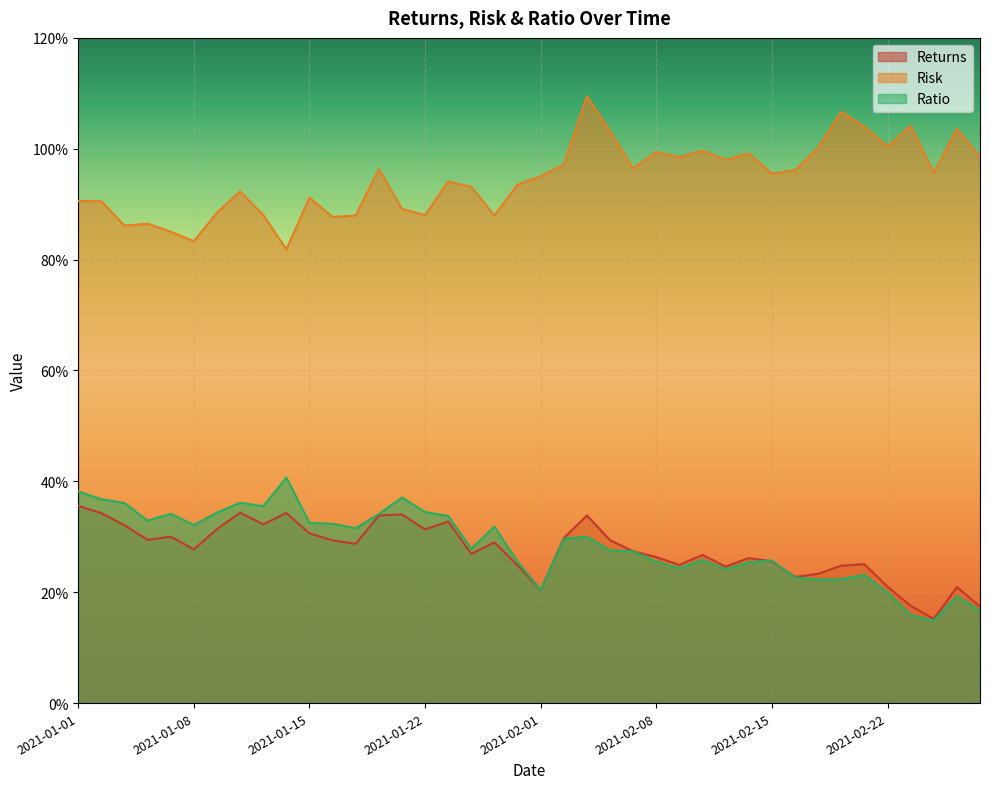

The Risk series shows 1.0 at 2021-02-01. True or false?

True